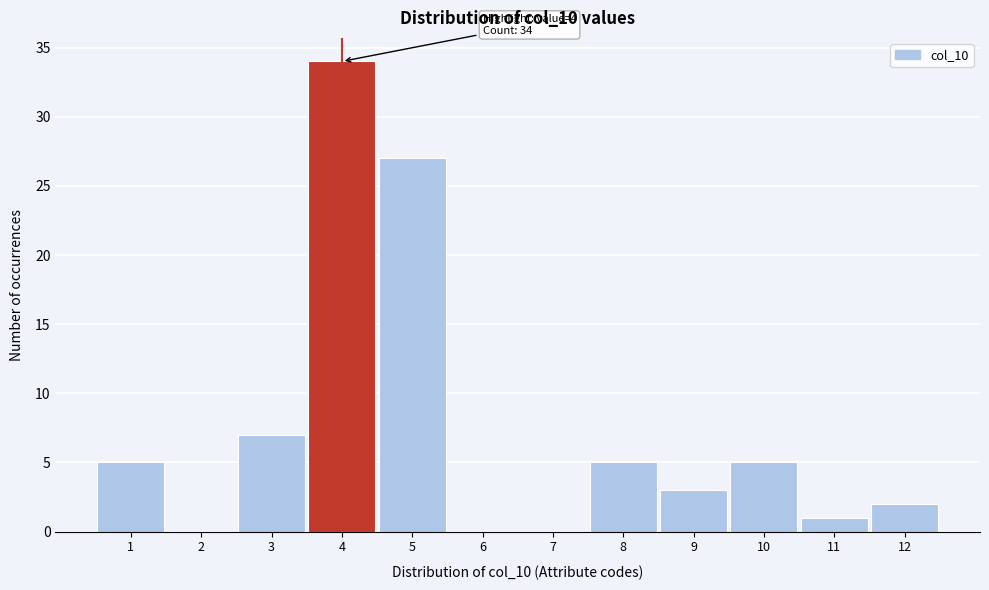

Which range on the x-axis has the tallest bar?

3.5 to 4.5